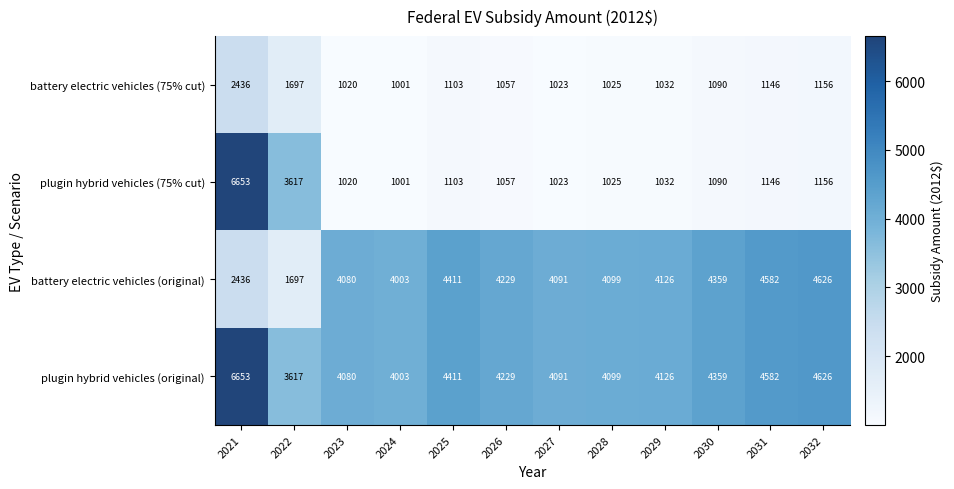

At how many categories does at least one series exceed 3966?

11